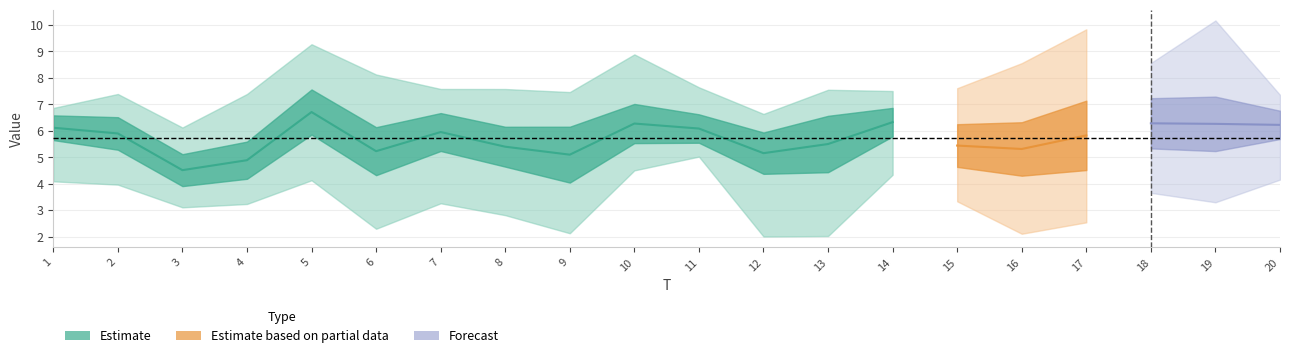

At which category does the chart reach its minimum across all series?

12